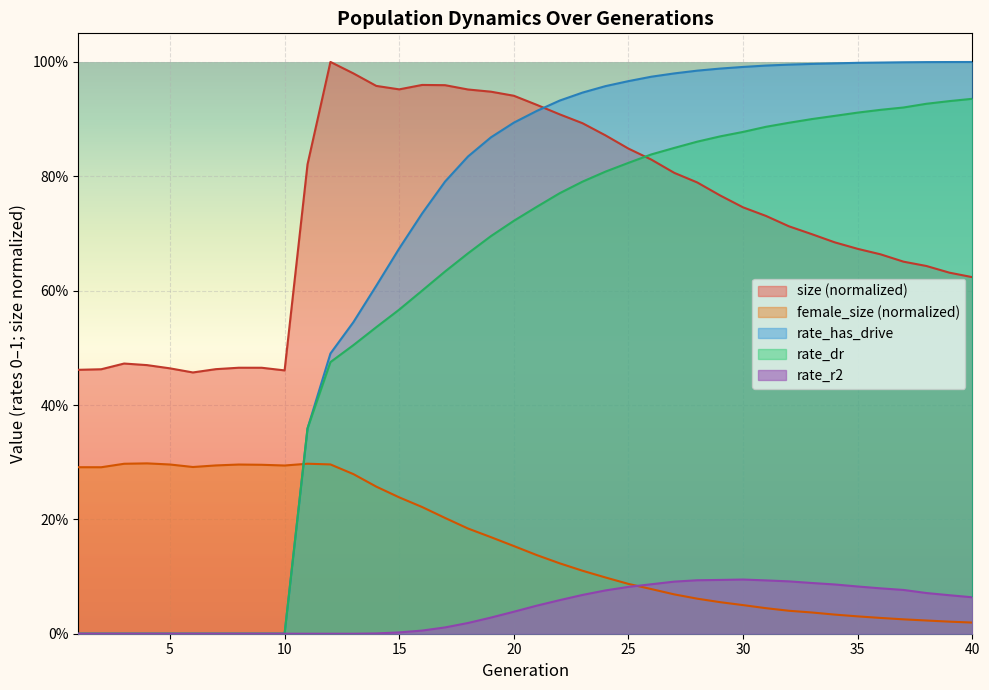

Does the chart display data point markers on the line(s)?

No